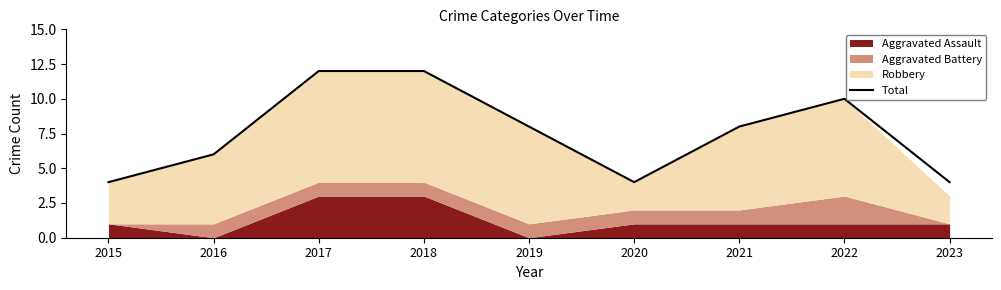

What is the greatest value displayed?

12